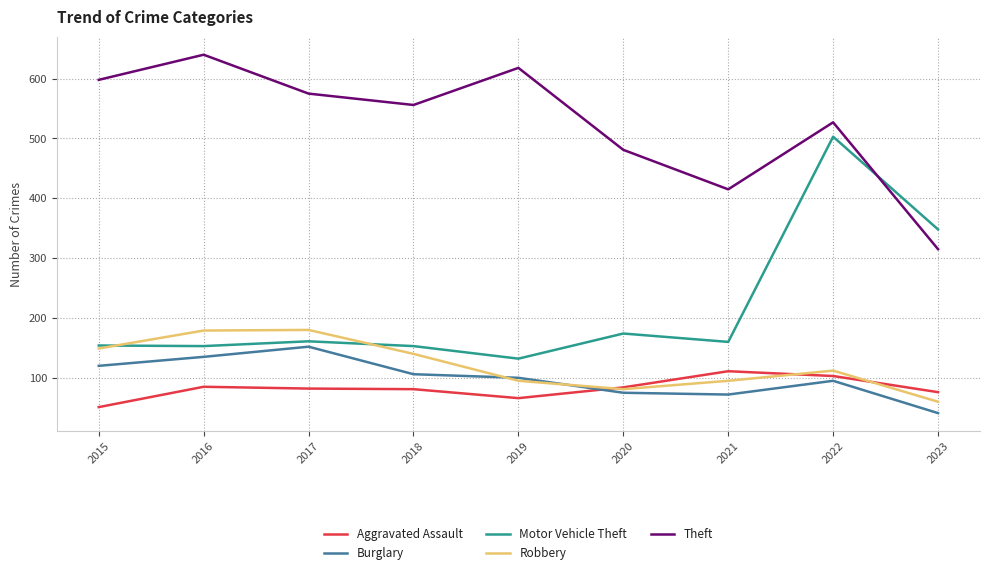

True or false: Burglary and Theft intersect in this chart.

False